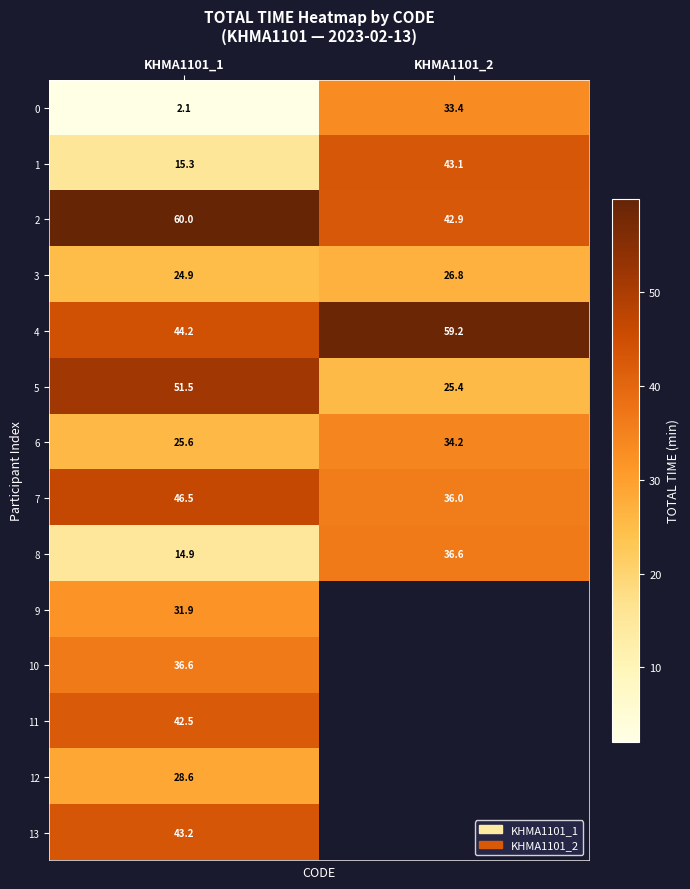

Where is 3 nearest to the value 25?

KHMA1101_1